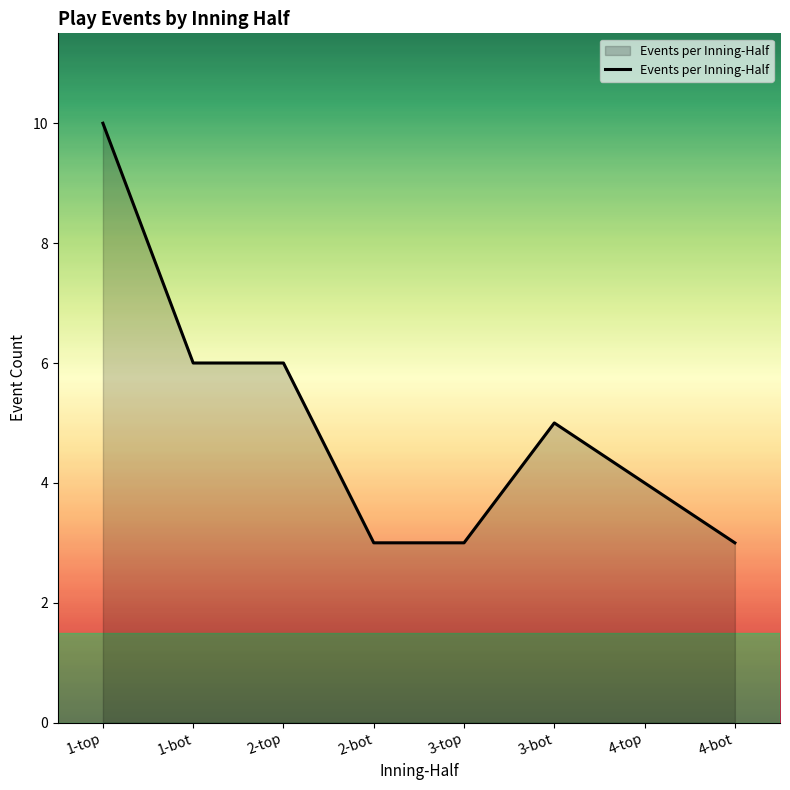

What is the difference between the second highest and second lowest values?

3